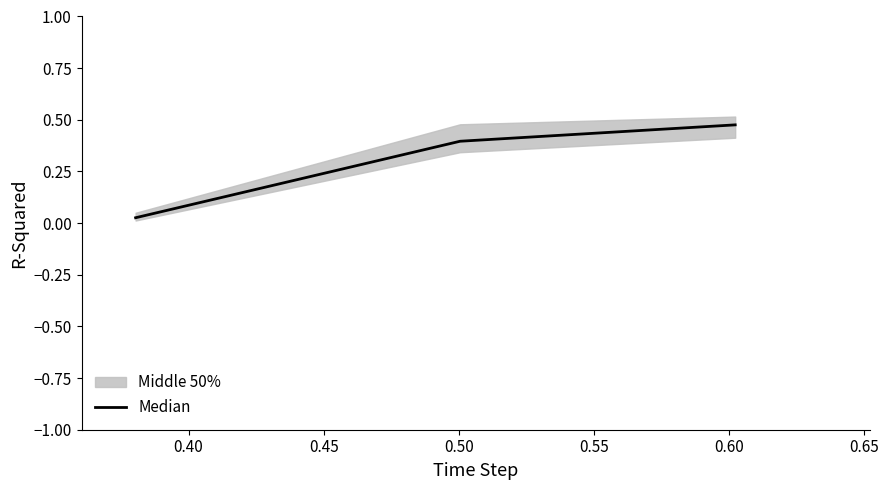

What is the value of the 2nd point from the left?

0.4